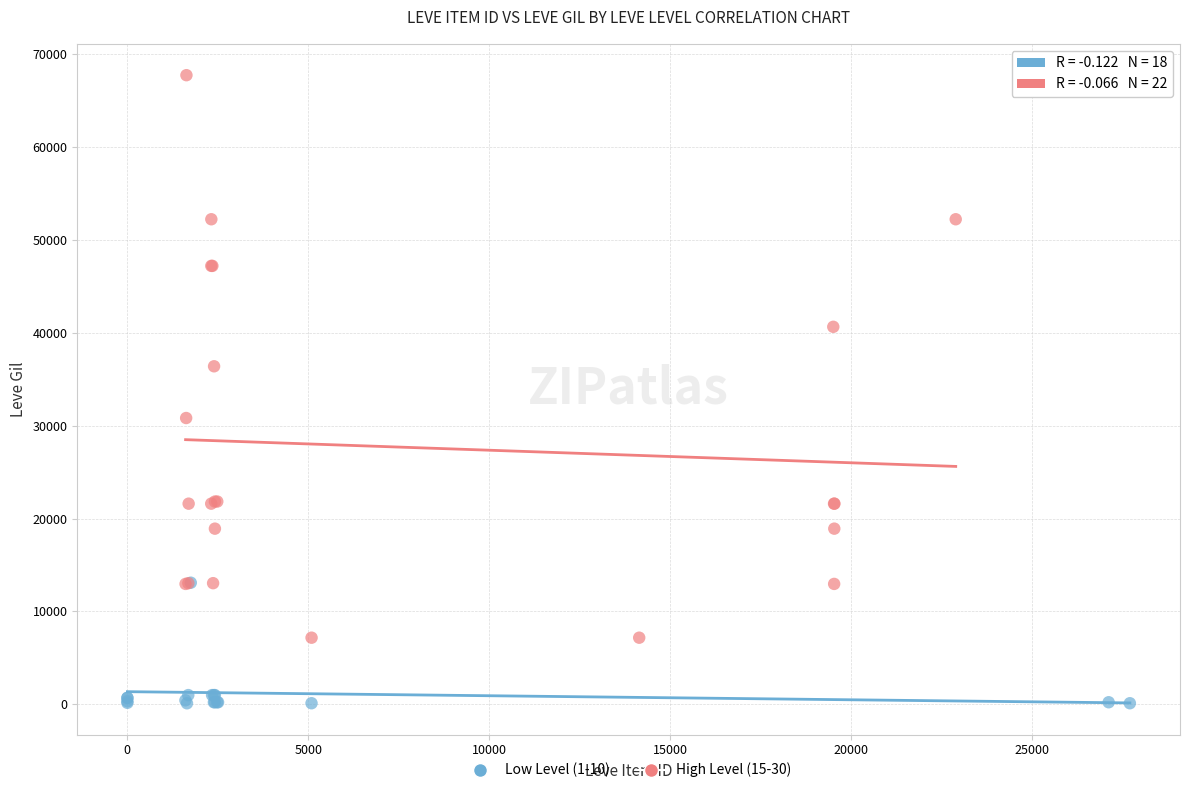

Which series contains the highest Y value?

High Level (15-30)